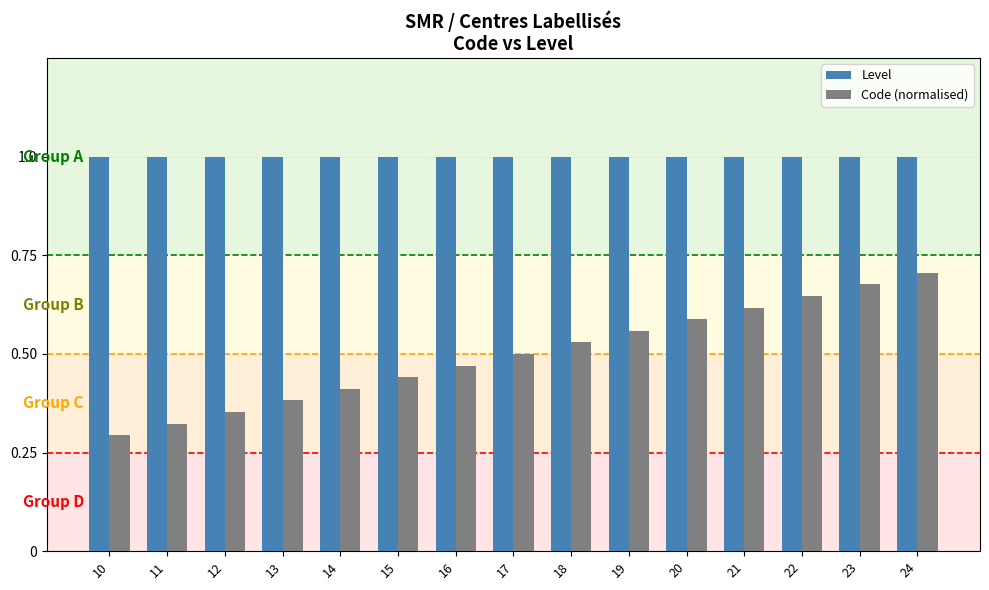

What is the total value across all series at 18?

1.5